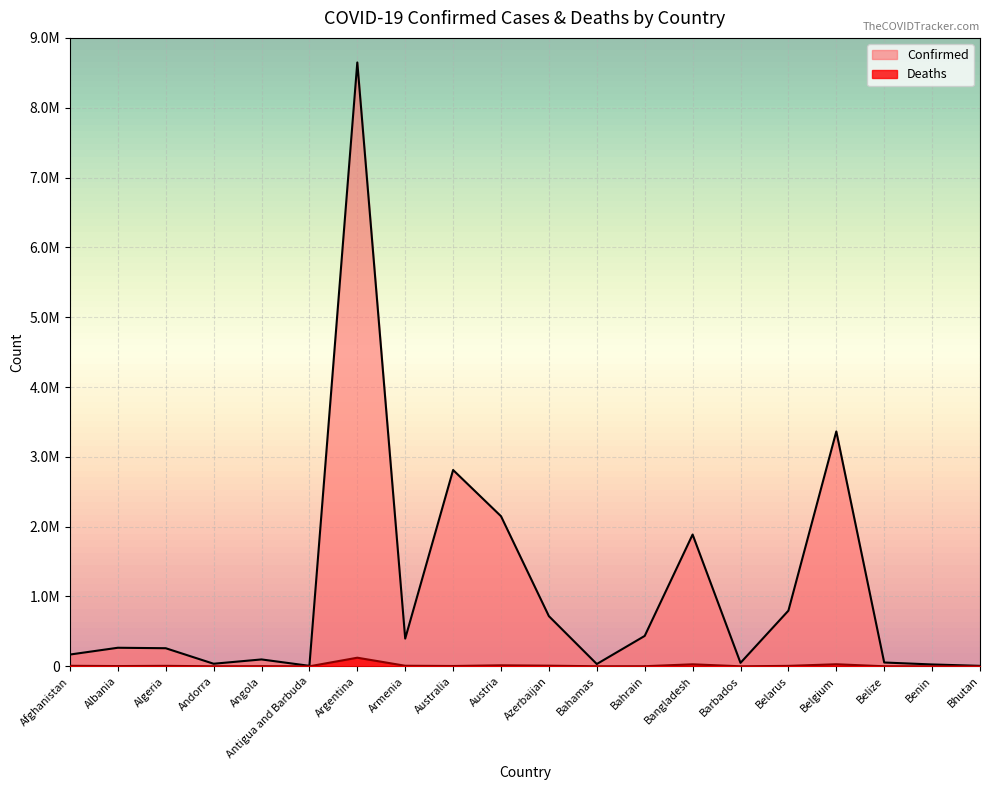

What is the maximum value for Confirmed?

8648075